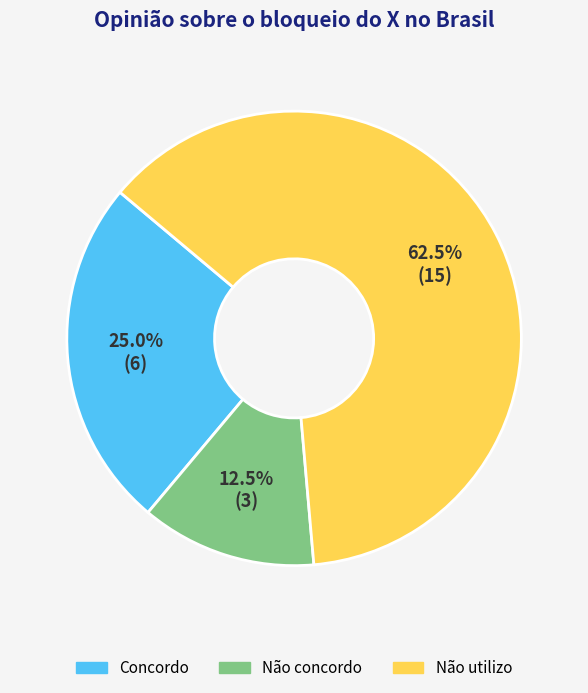

What is the largest slice in the pie chart?

Não utilizo